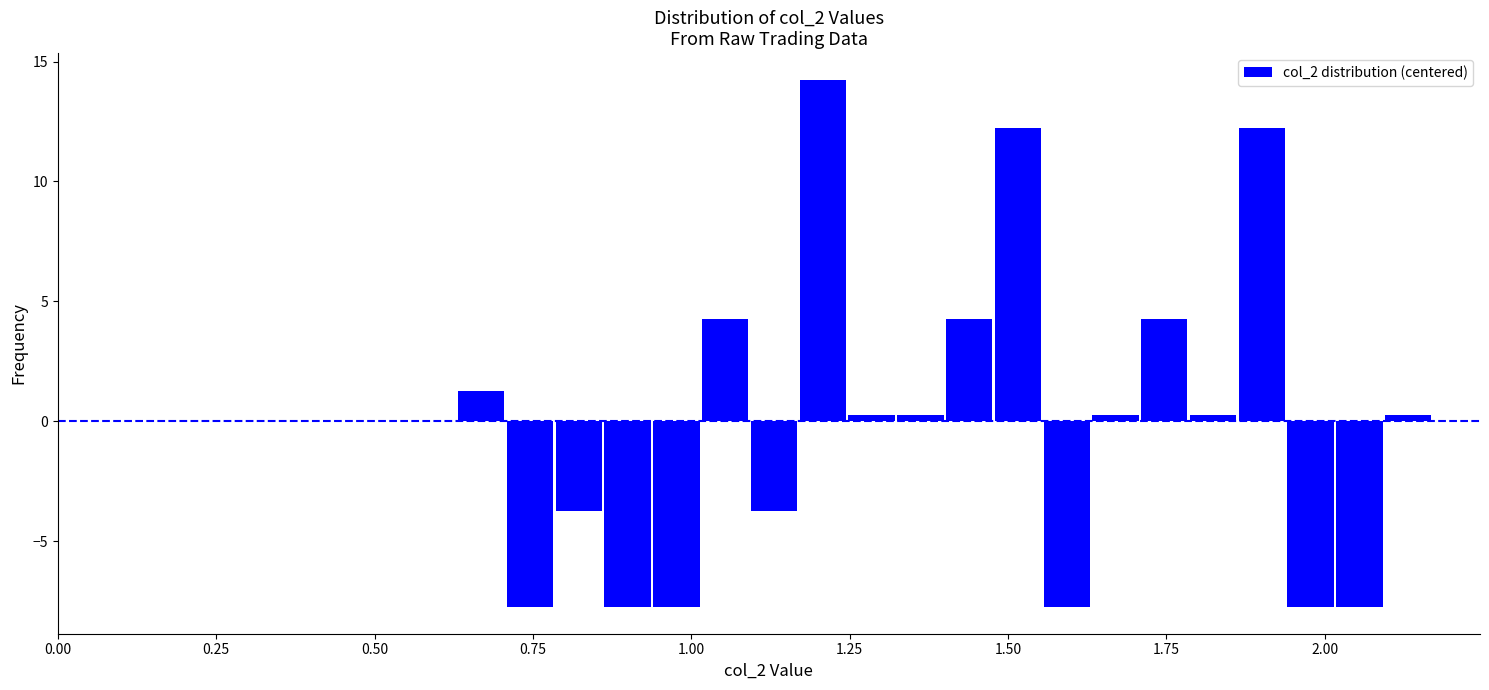

Around what value on the x-axis is the tallest bar? Give the approximate position of its centre, as read against the axis.

1.20